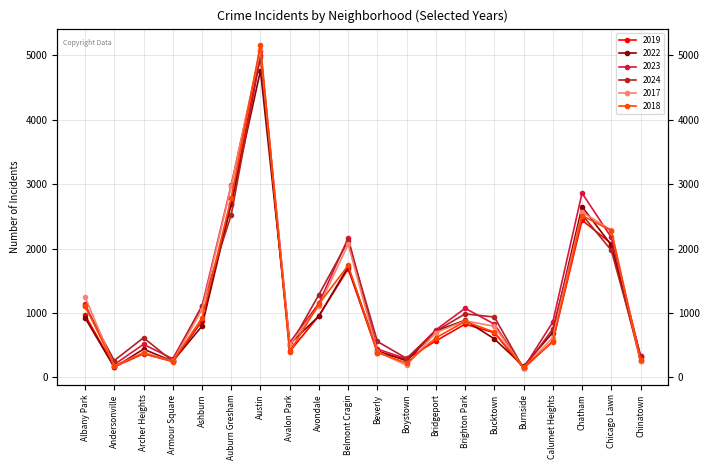

True or false: 2022 has more than 0 interior local peaks.

True